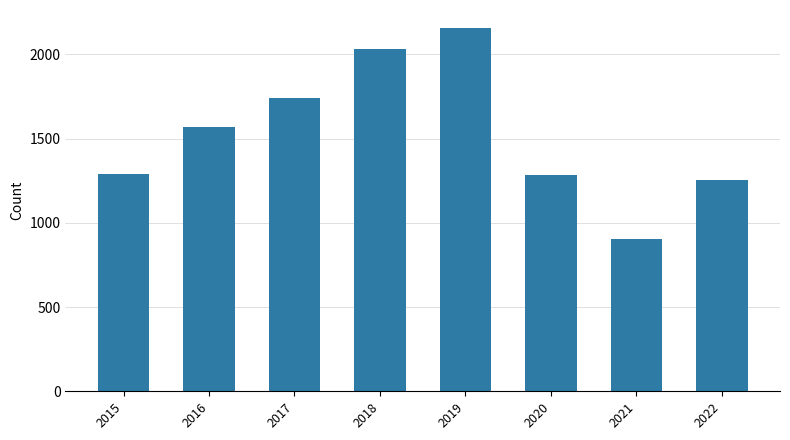

At which category does the chart reach its minimum across all series?

2021